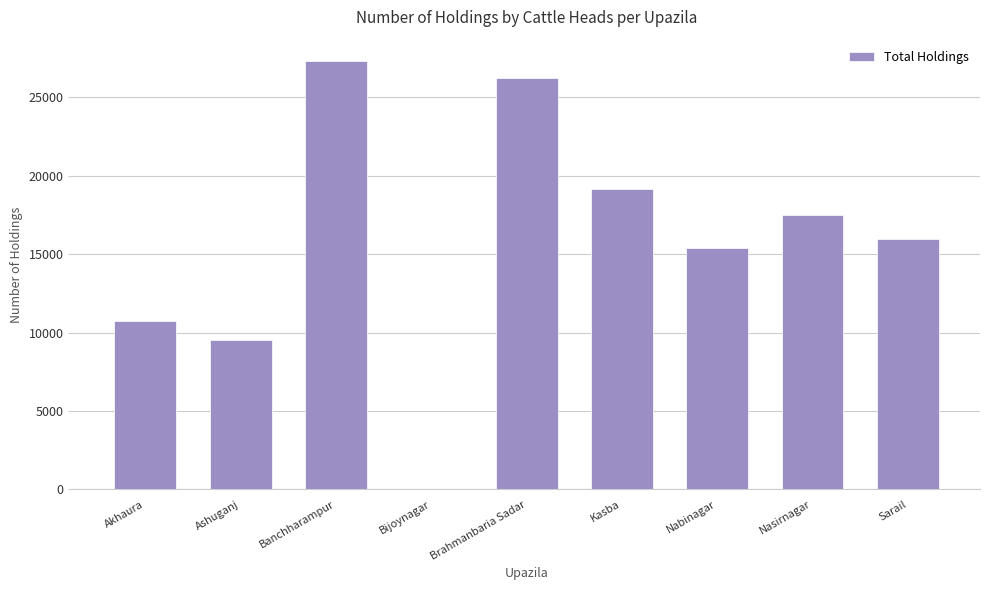

Which has a higher value, Bijoynagar or Akhaura?

Akhaura